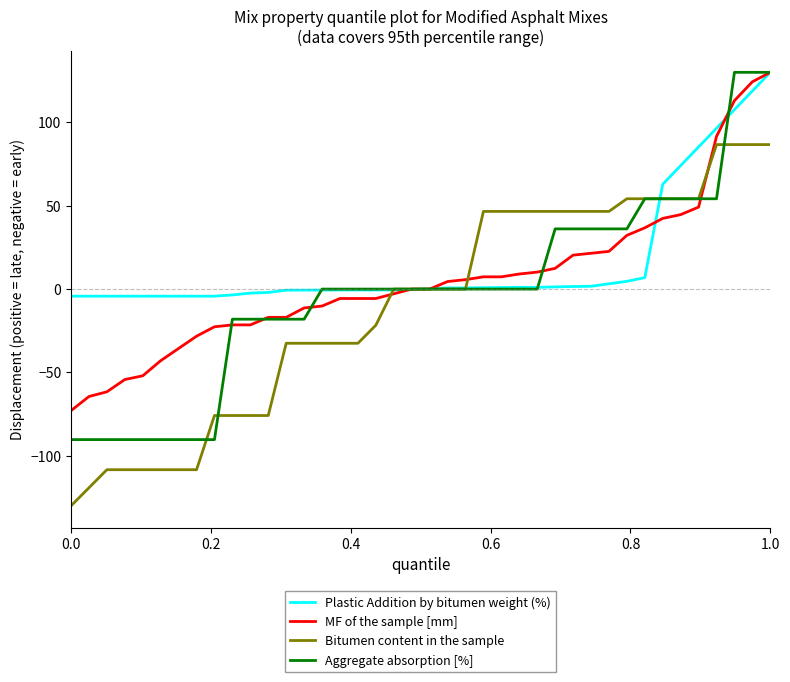

Which series has the widest spread of values?

Aggregate absorption [%]